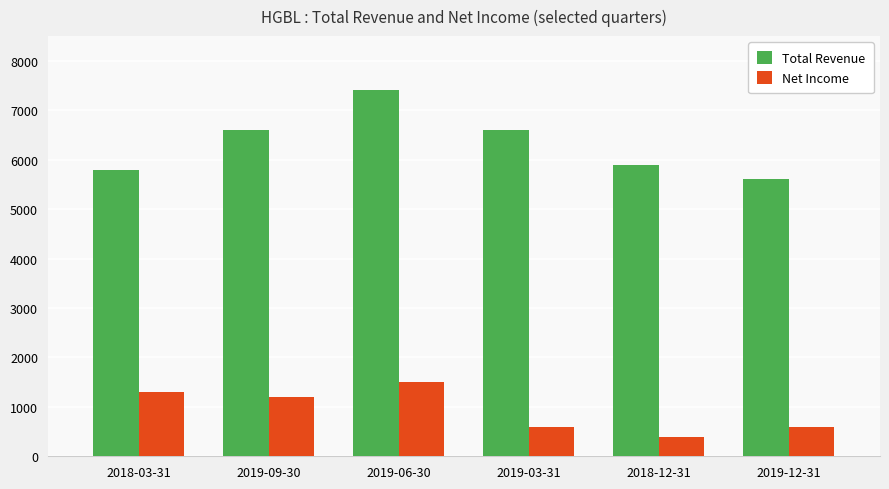

How many bars are there in total?

12